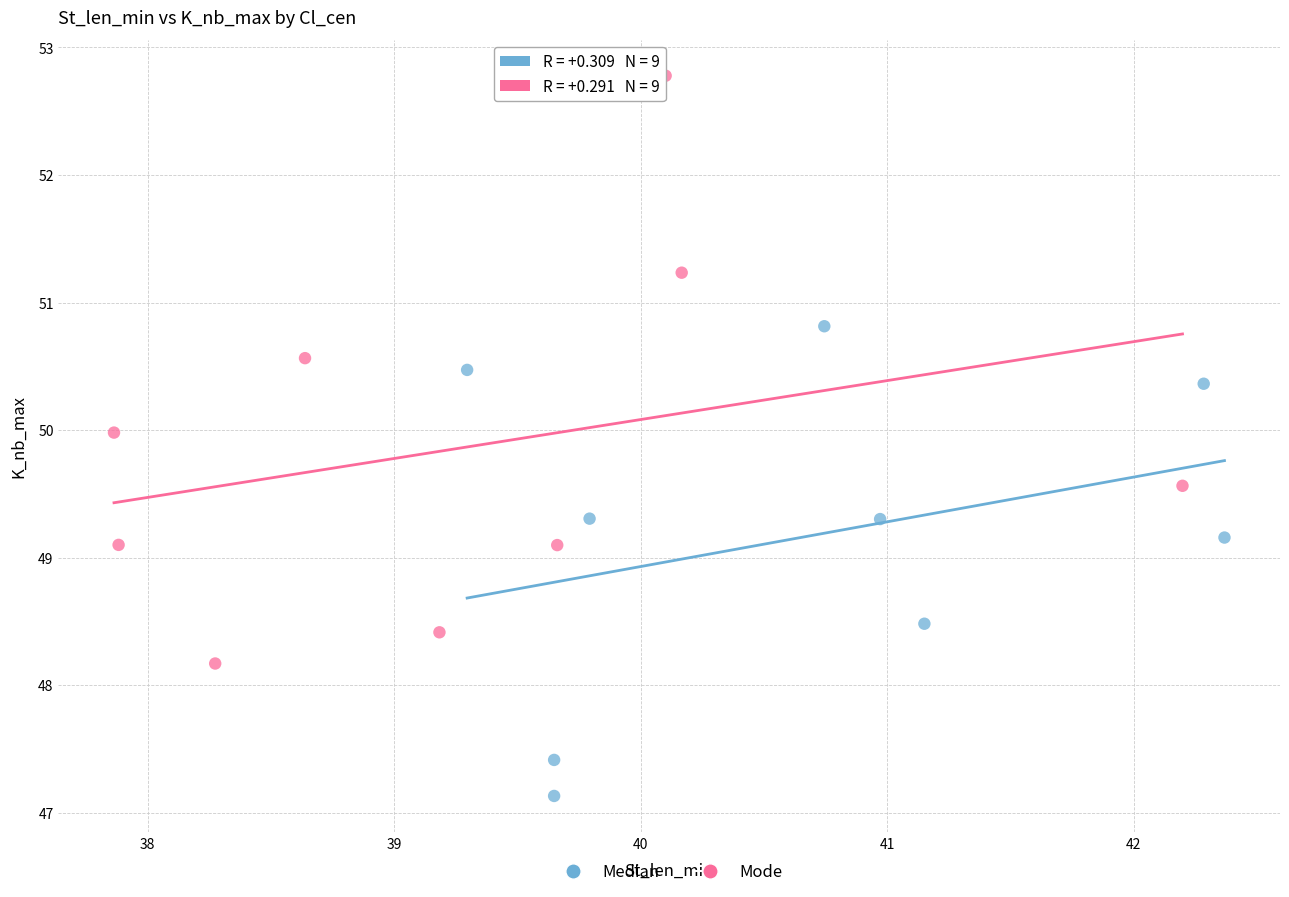

Which series has the largest Y range (max minus min)?

Mode